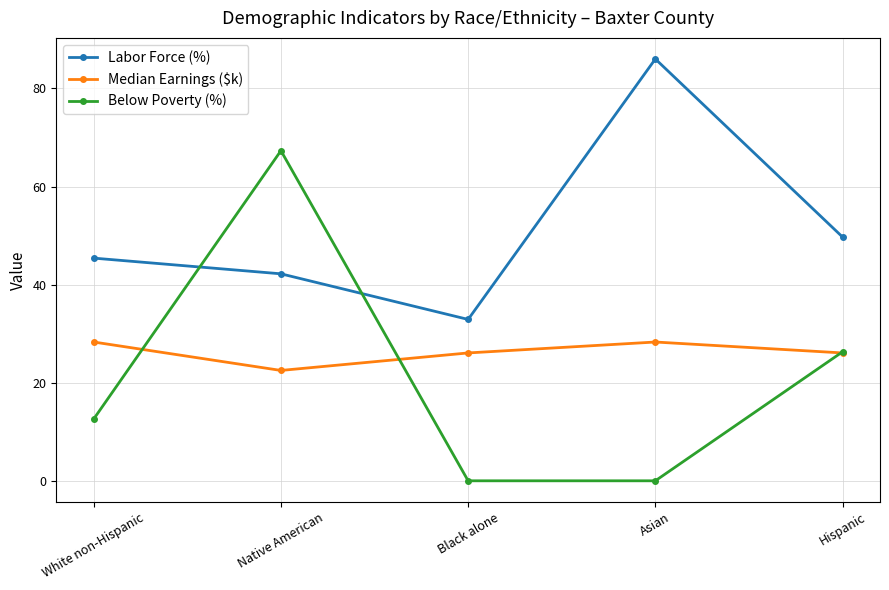

Where is the first local maximum for Labor Force (%)?

Asian